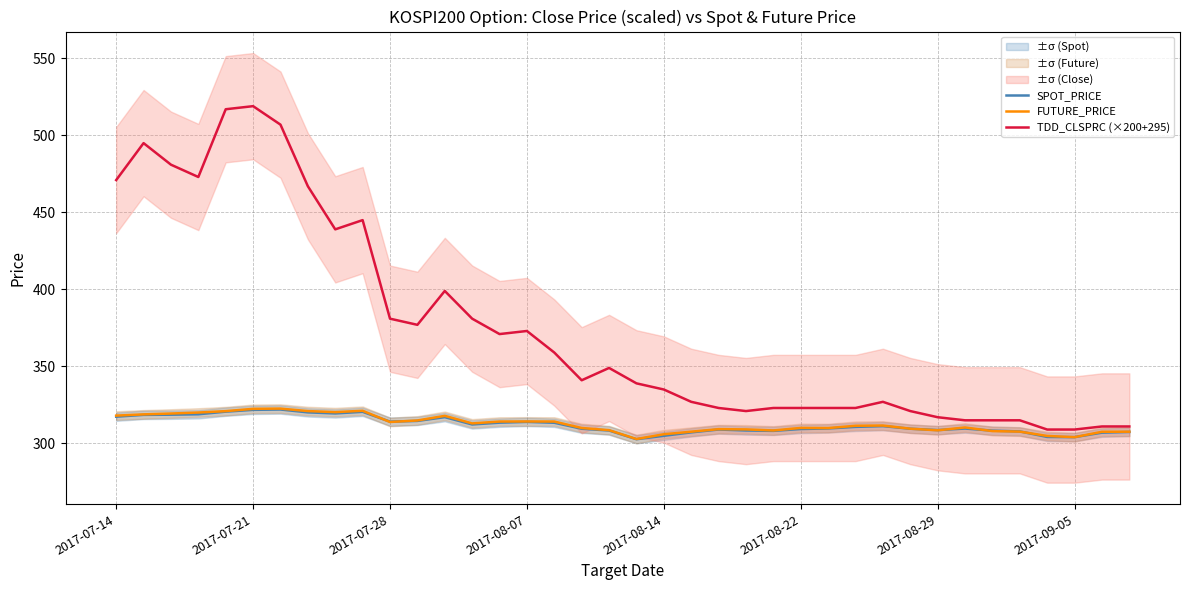

Is the value of FUTURE_PRICE at 11 greater than the value of SPOT_PRICE at 11?

Yes